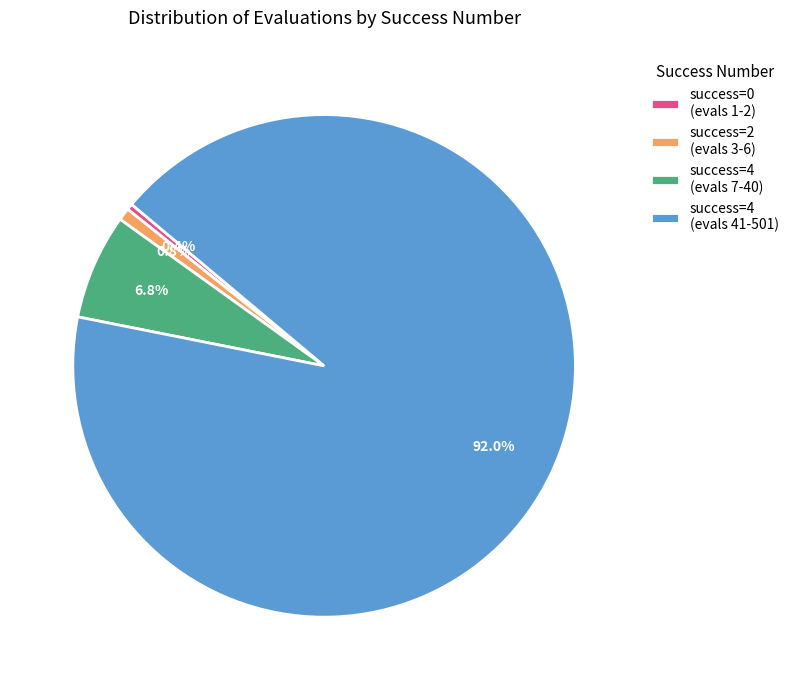

Does success=4 (evals 41-501) account for over 50% of the chart?

Yes